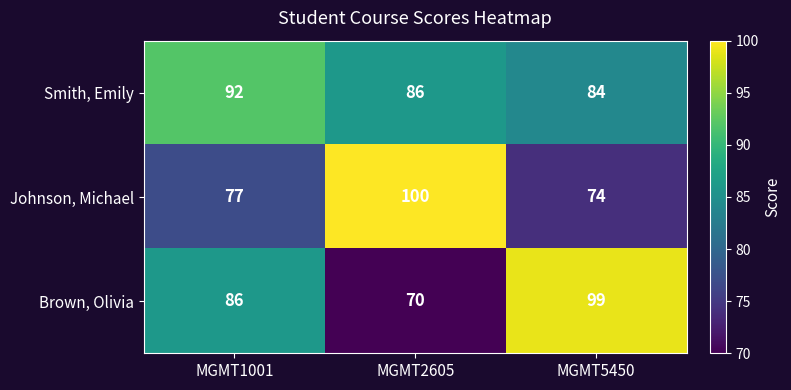

Count the number of categories in the chart.

3